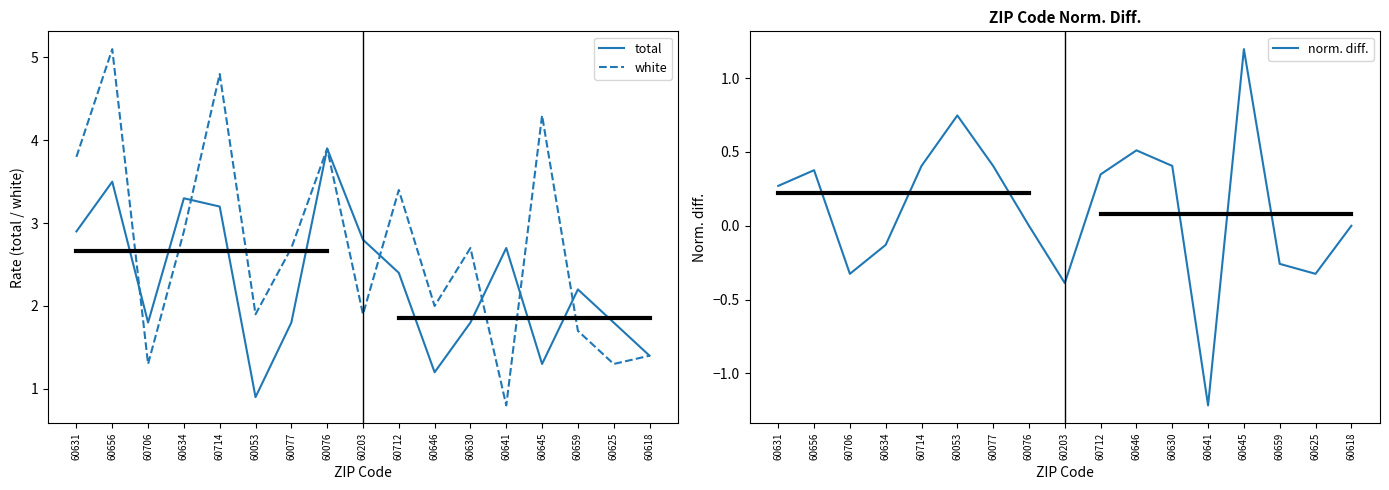

What is the difference between the white values at 60646 and 60630?

0.7